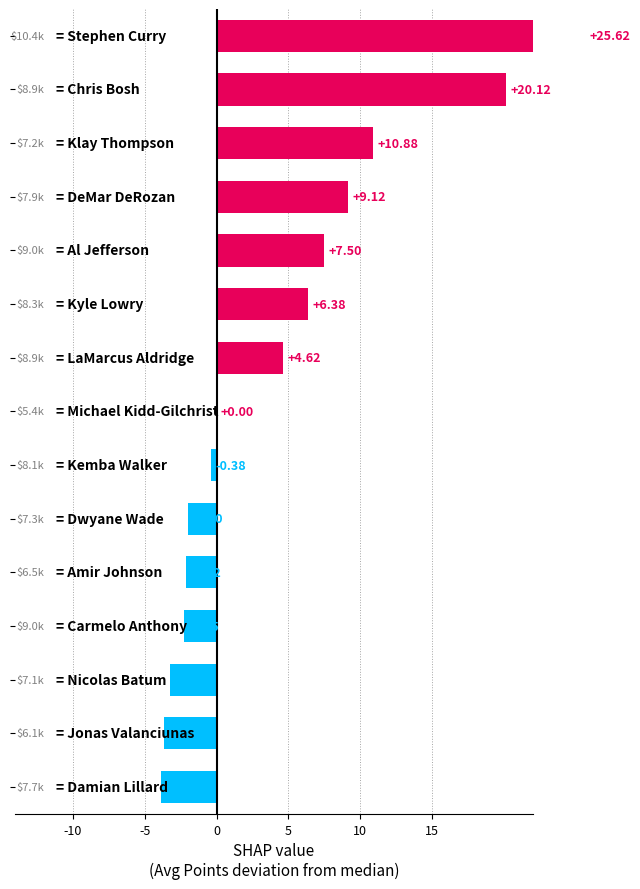

Count the number of categories in the chart.

15